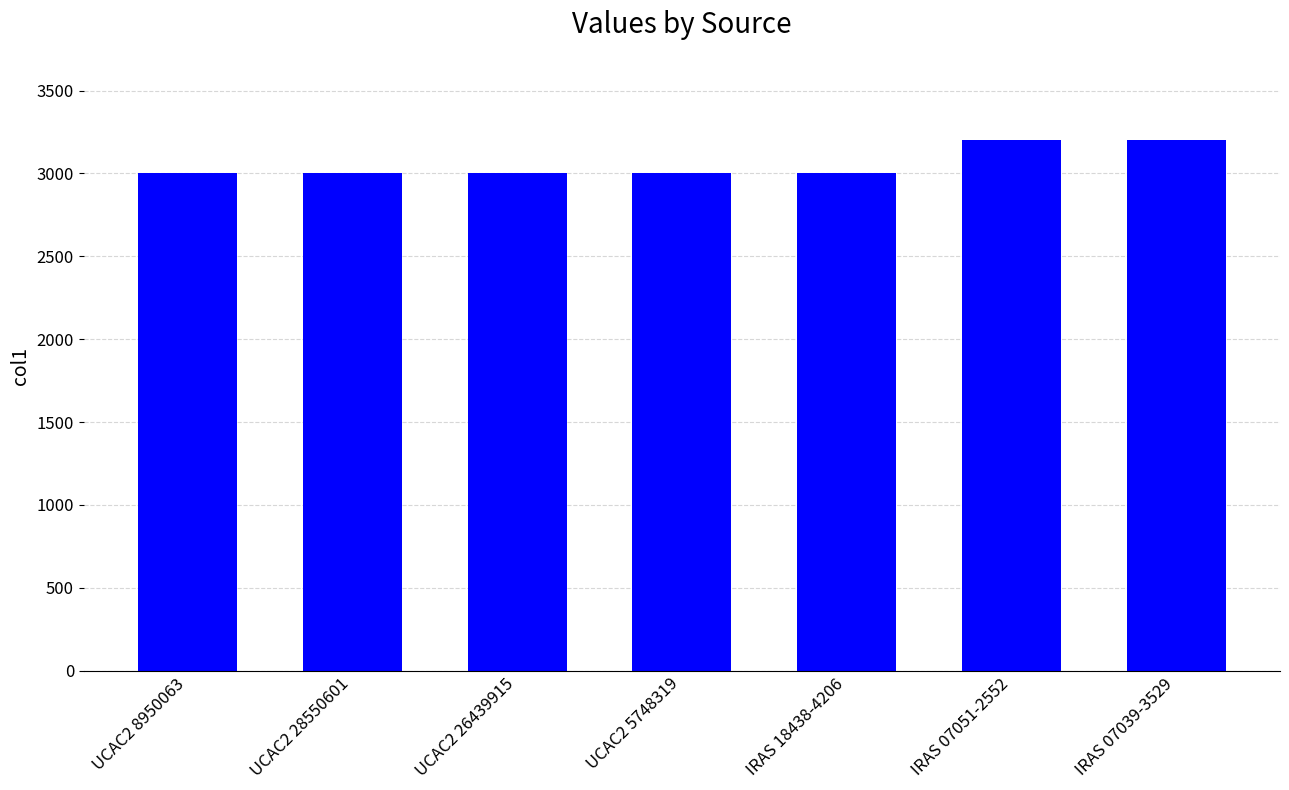

What is the greatest value displayed?

3200